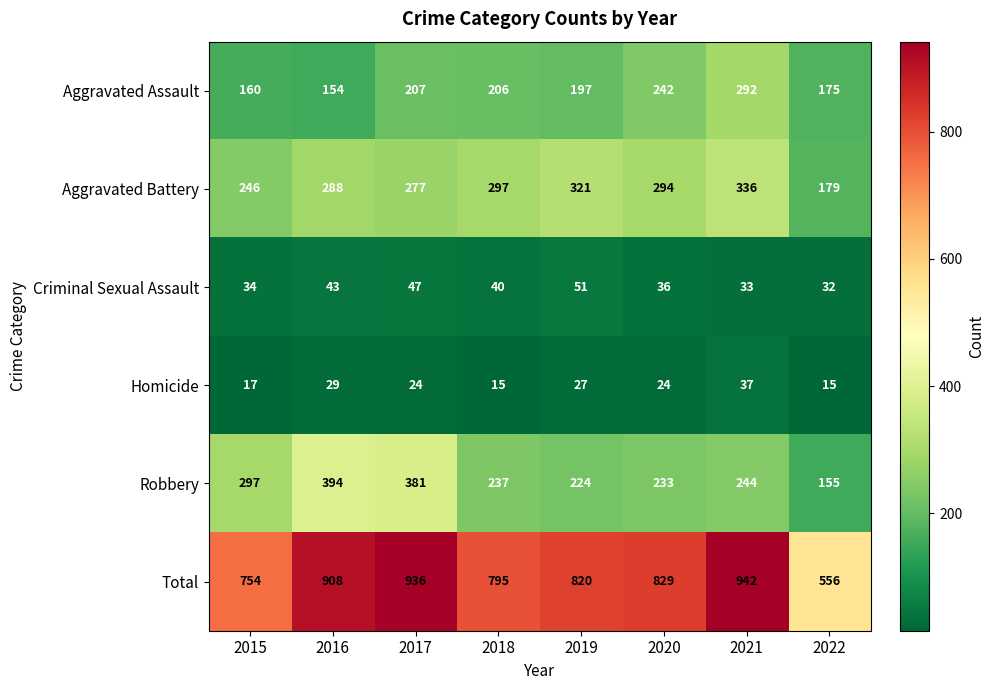

Which series has the widest spread of values?

Total